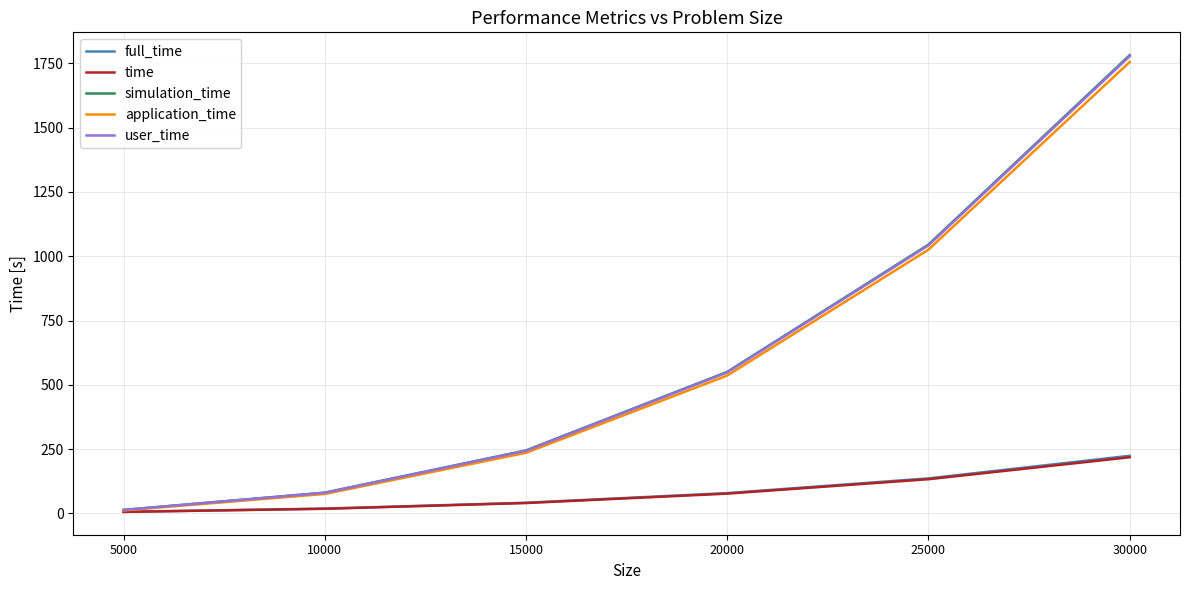

True or false: full_time has a value of 333.3 at 30000.

False